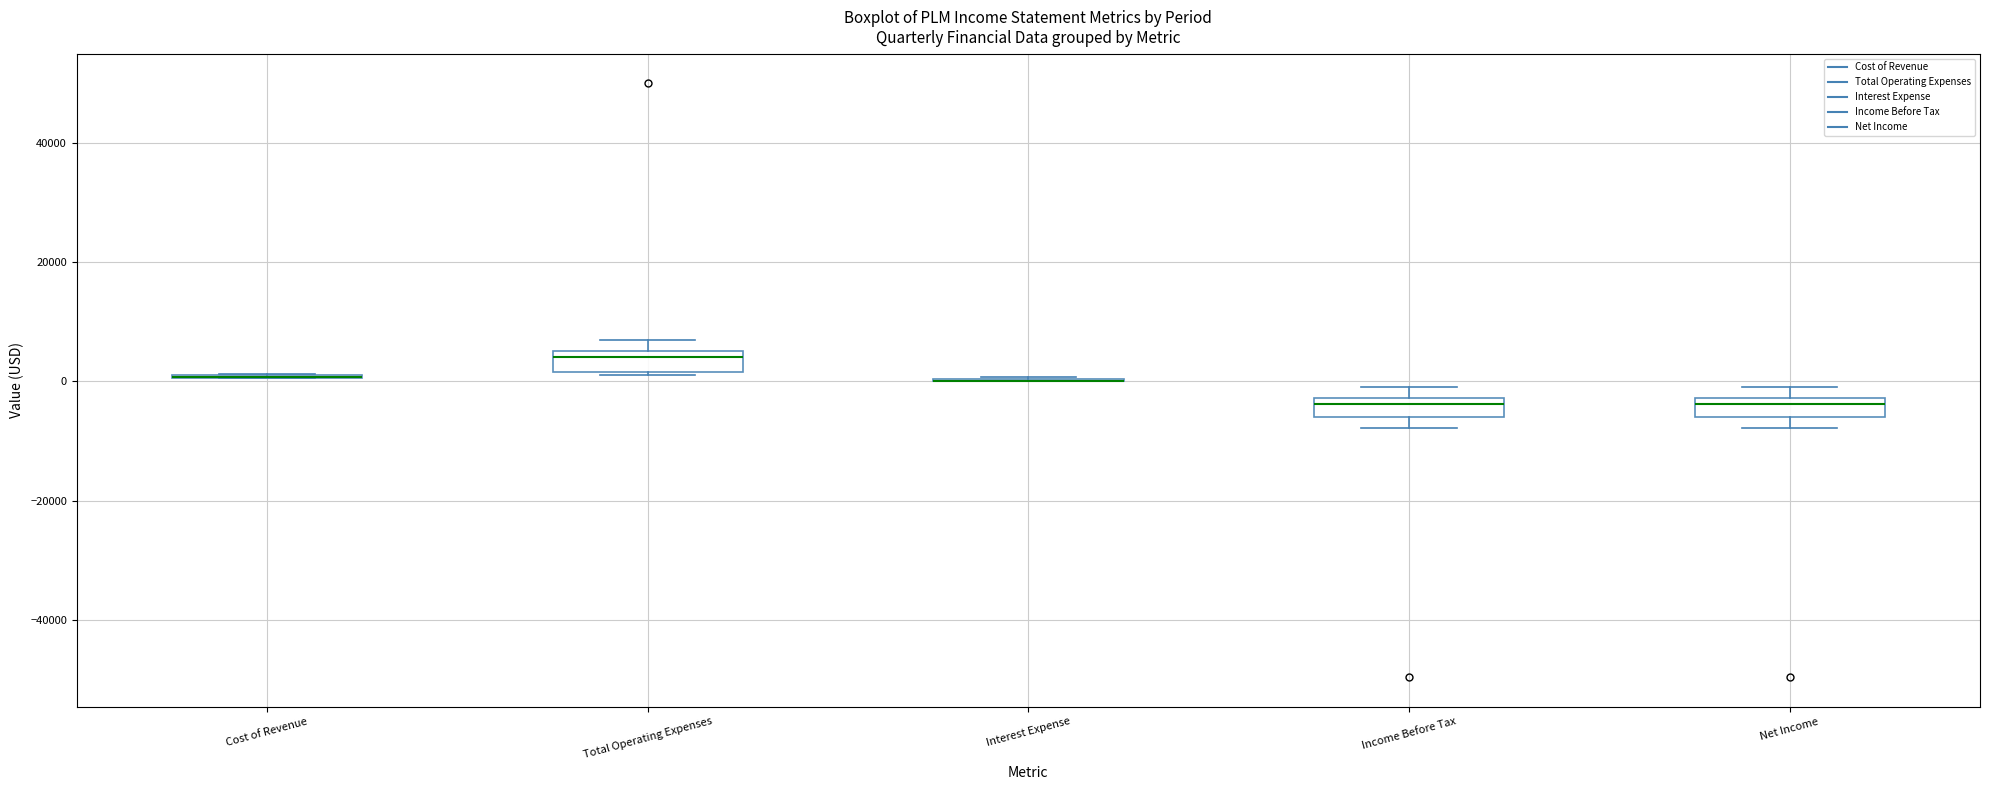

Reading left to right, read every box against the y-axis: the position of its median line, the range the box covers, and the ends of its whiskers. The values are not printed on the chart, so give them approximately, as read against the axis.

Cost of Revenue: box collapsed to a line at 0, whiskers 0 to 2000
Total Operating Expenses: median 4000, box 2000 to 6000, whiskers 2000 to 6000 (just above the box's upper edge)
Interest Expense: box collapsed to a line at 0, whiskers 0 to 0
Income Before Tax: median -4000, box -6000 to -2000, whiskers -8000 to 0
Net Income: median -4000, box -6000 to -2000, whiskers -8000 to 0